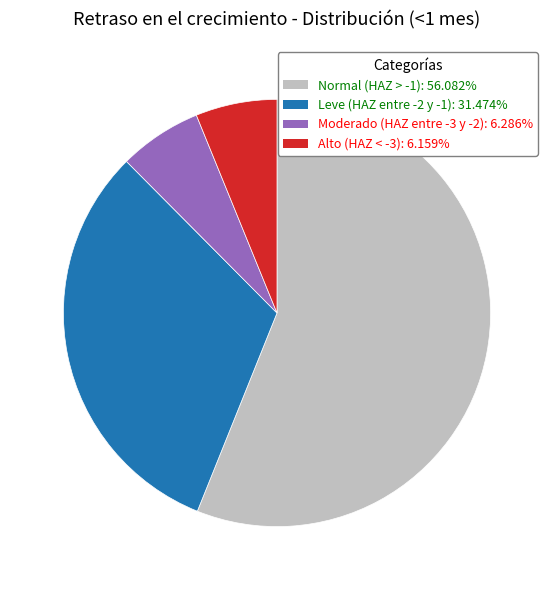

Between Leve (HAZ entre -2 y -1) and Normal (HAZ > -1), which is larger?

Normal (HAZ > -1)